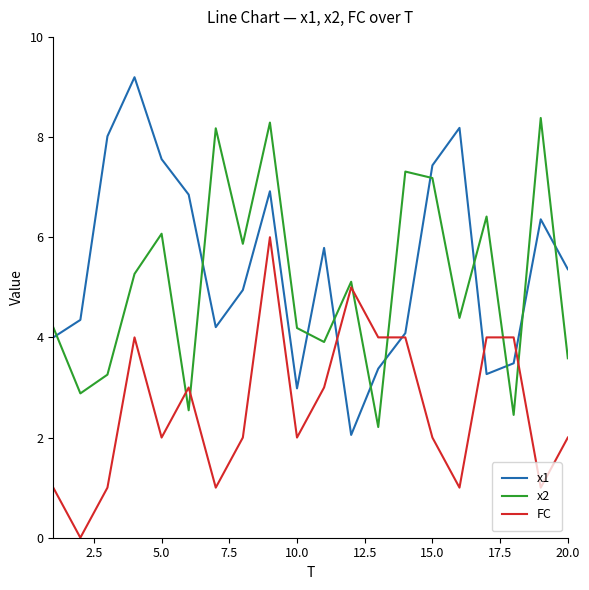

Rank the series by their maximum value, from highest to lowest.

x1, x2, FC